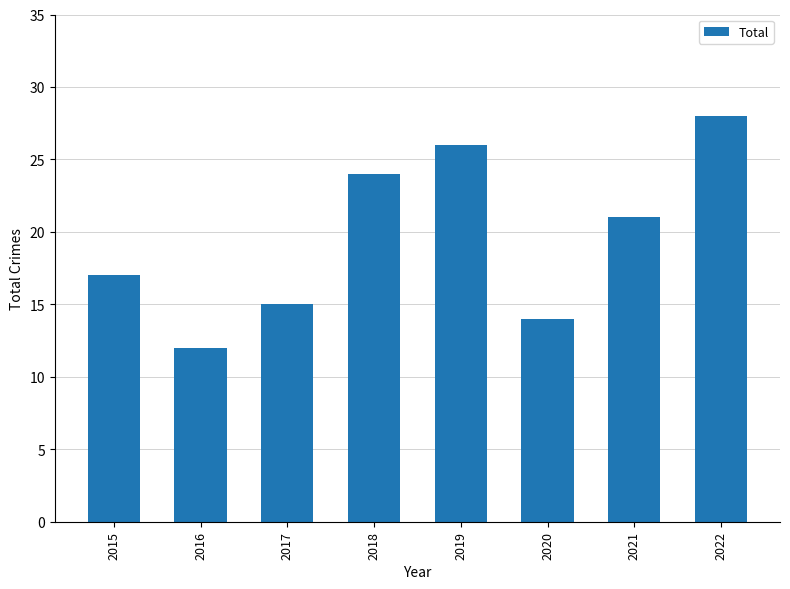

Reading left to right, list all the values displayed in this chart.

17	12	15	24	26	14	21	28